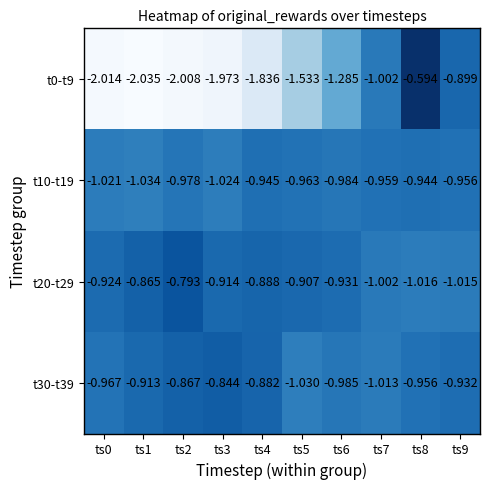

At how many categories does at least one series exceed -1?

10